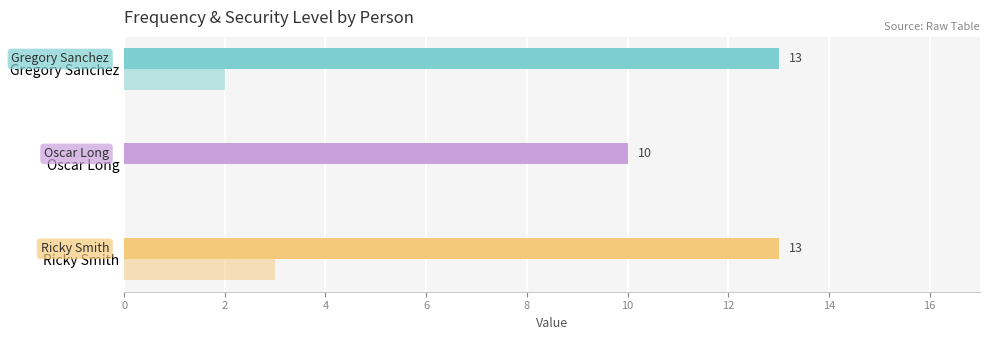

What is the difference between the maximum and minimum values in the security_level series?

3